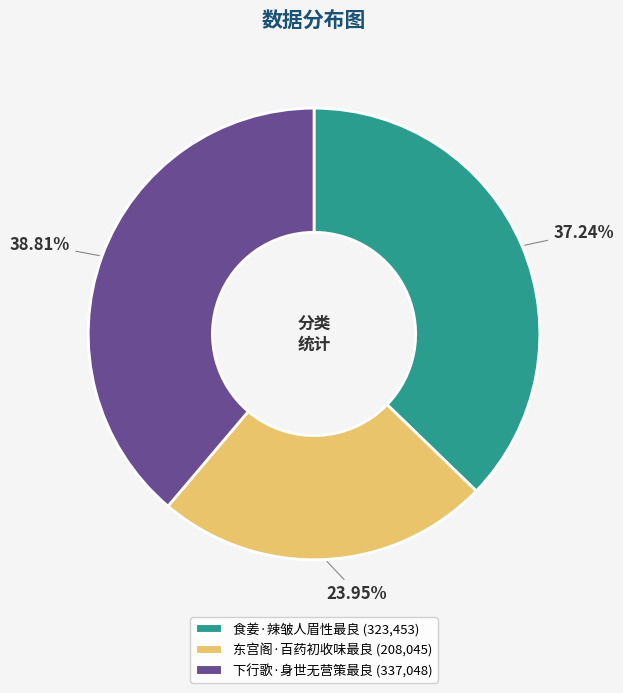

To the nearest percent, what is the combined percentage of 下行歌·身世无营策最良 and 东宫阁·百药初收味最良?

63%